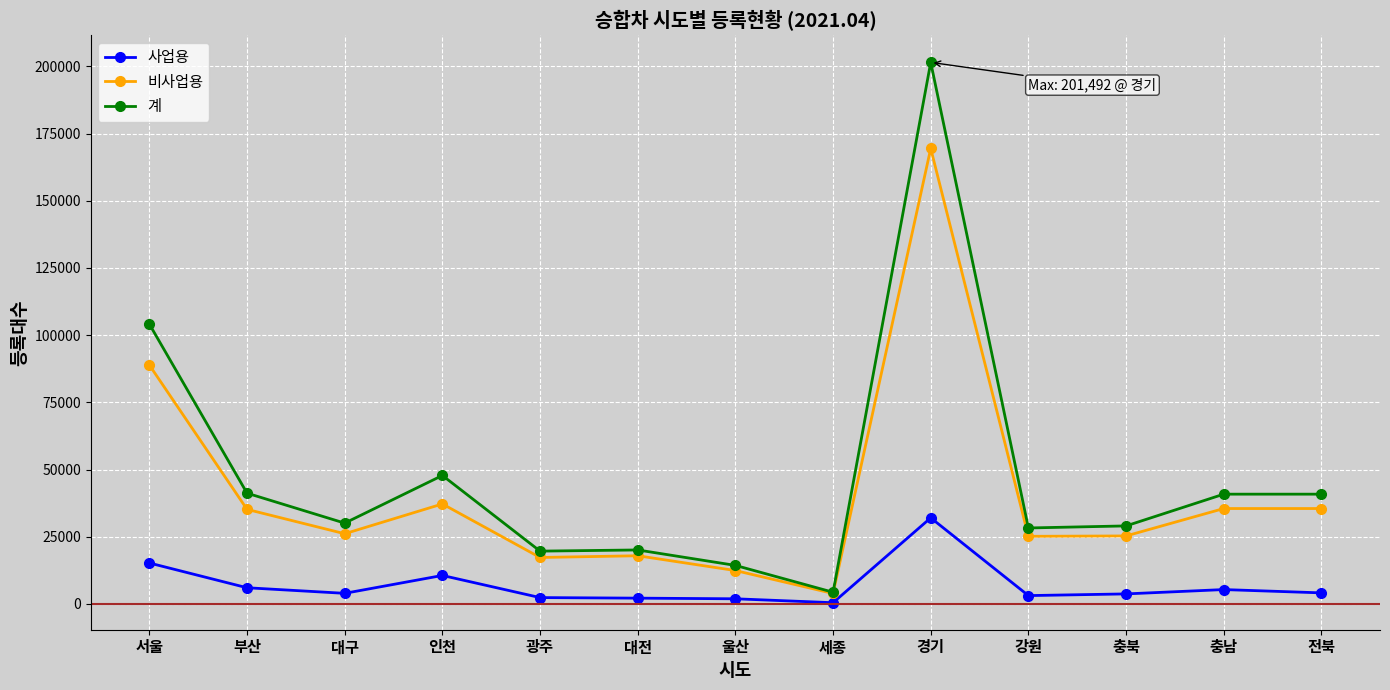

The value of 비사업용 at 부산 is 35184. True or false?

True